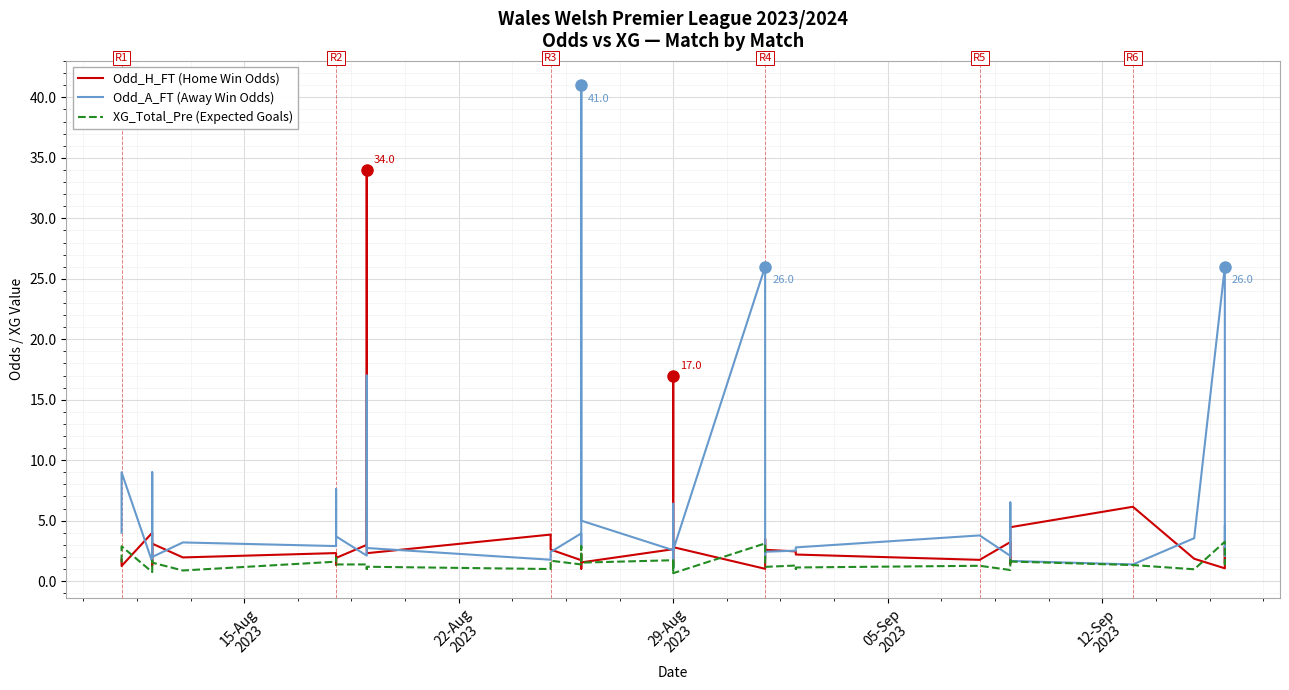

Read the Odd_H_FT (Home Win Odds) value at 29-Aug 2023.

3.7